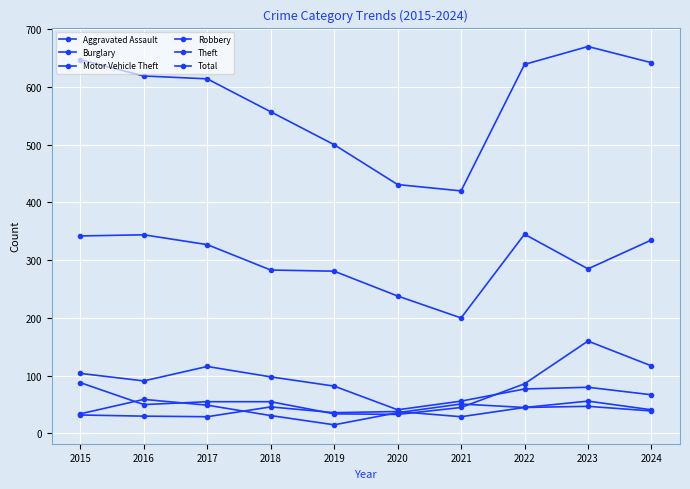

Reading left to right, list all the values displayed in this chart.

Aggravated Assault: 2015=32	2016=30	2017=29	2018=46	2019=36	2020=38	2021=29	2022=45	2023=47	2024=39
Burglary: 2015=104	2016=91	2017=116	2018=98	2019=82	2020=41	2021=56	2022=77	2023=80	2024=67
Motor Vehicle Theft: 2015=88	2016=50	2017=55	2018=55	2019=34	2020=33	2021=45	2022=86	2023=160	2024=117
Robbery: 2015=34	2016=59	2017=49	2018=31	2019=15	2020=36	2021=51	2022=45	2023=56	2024=41
Theft: 2015=342	2016=344	2017=327	2018=283	2019=281	2020=238	2021=200	2022=345	2023=285	2024=335
Total: 2015=647	2016=619	2017=614	2018=557	2019=500	2020=431	2021=420	2022=639	2023=670	2024=642